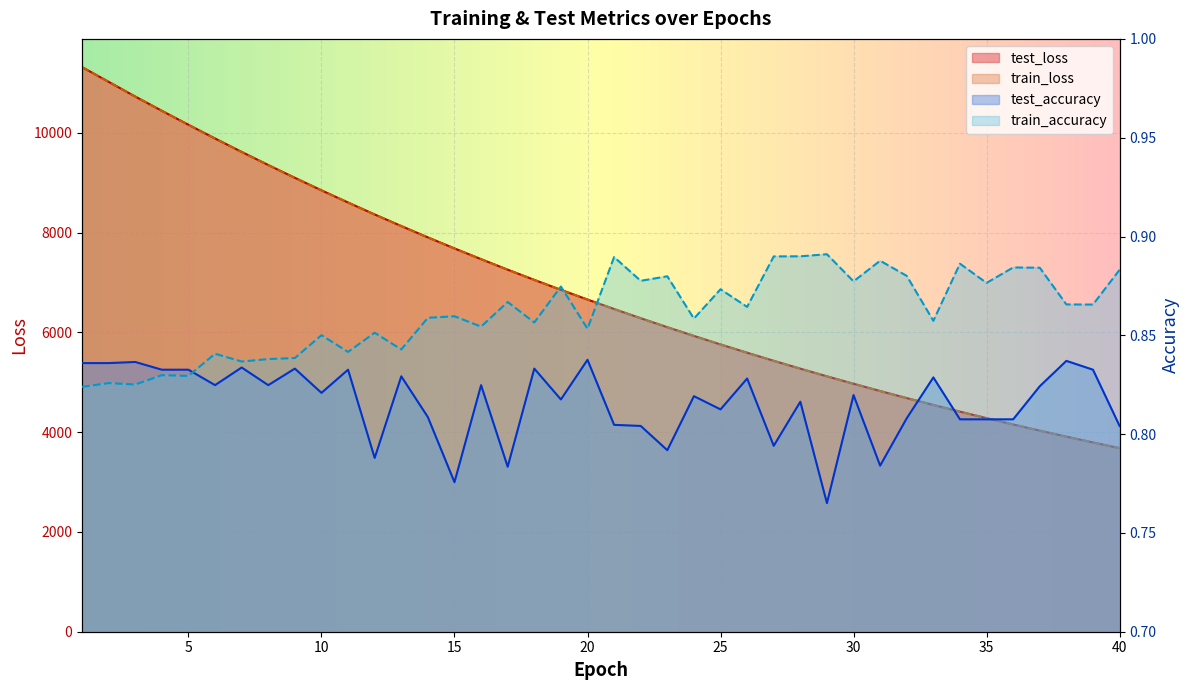

Which series has the largest range (max minus min)?

train_loss